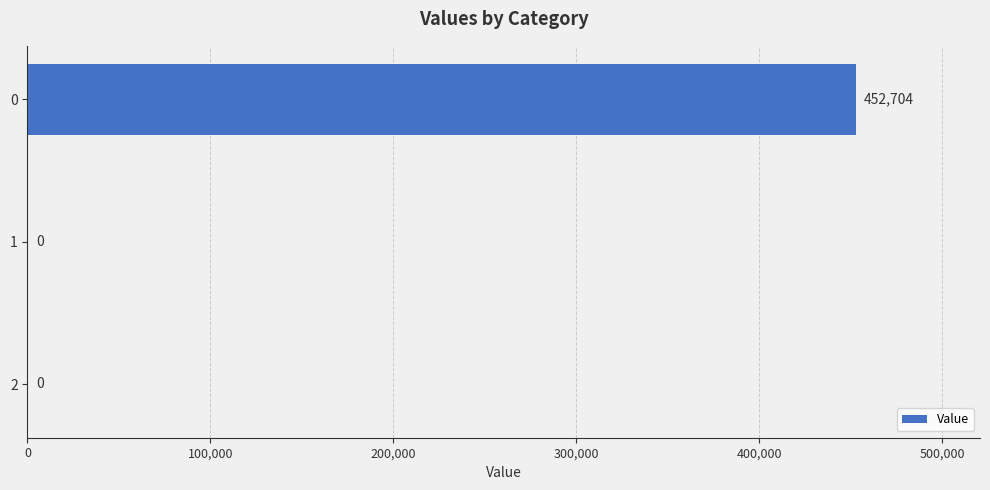

True or false: the data shows -169223.6 at 1.

False